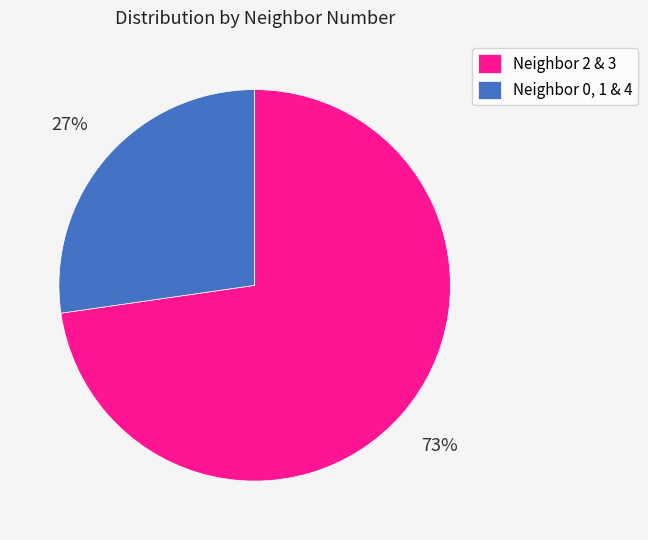

Is there any slice that represents more than half of the pie?

Yes